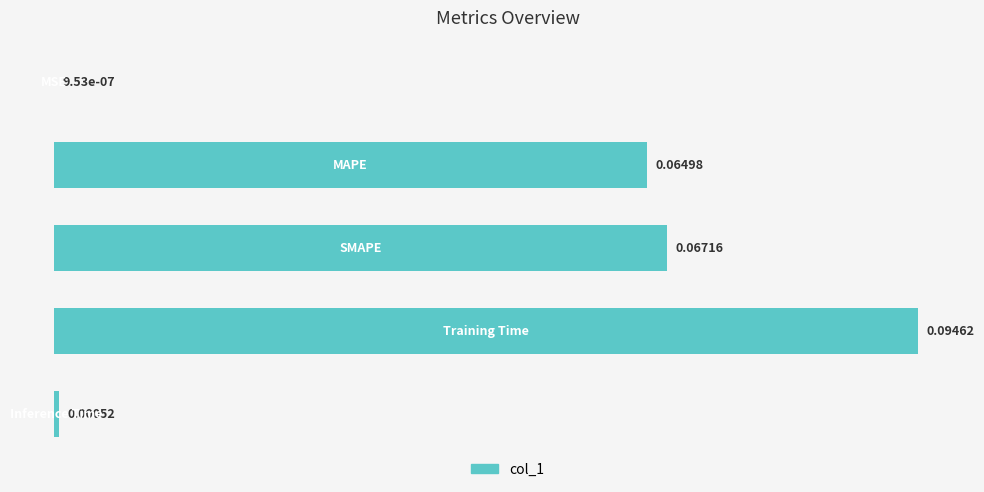

Rank the categories by value from highest to lowest.

3, 2, 1, 4, 0